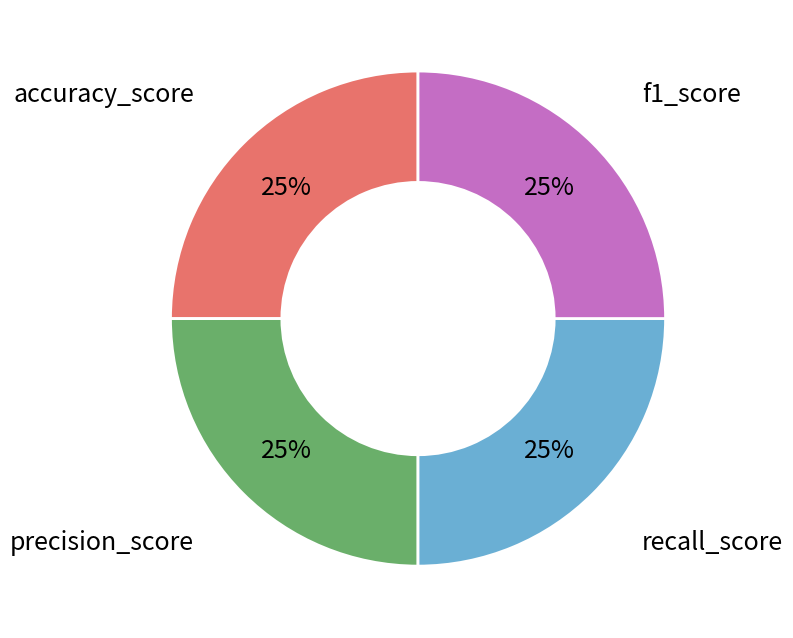

To the nearest percent, what is the average slice percentage?

25%